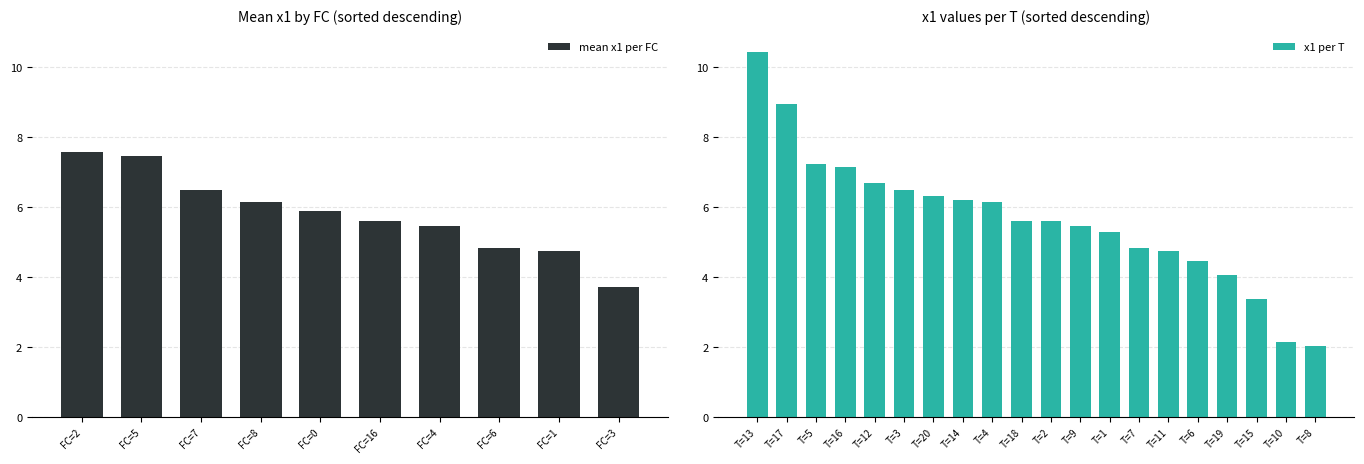

Does the chart contain any negative values?

No